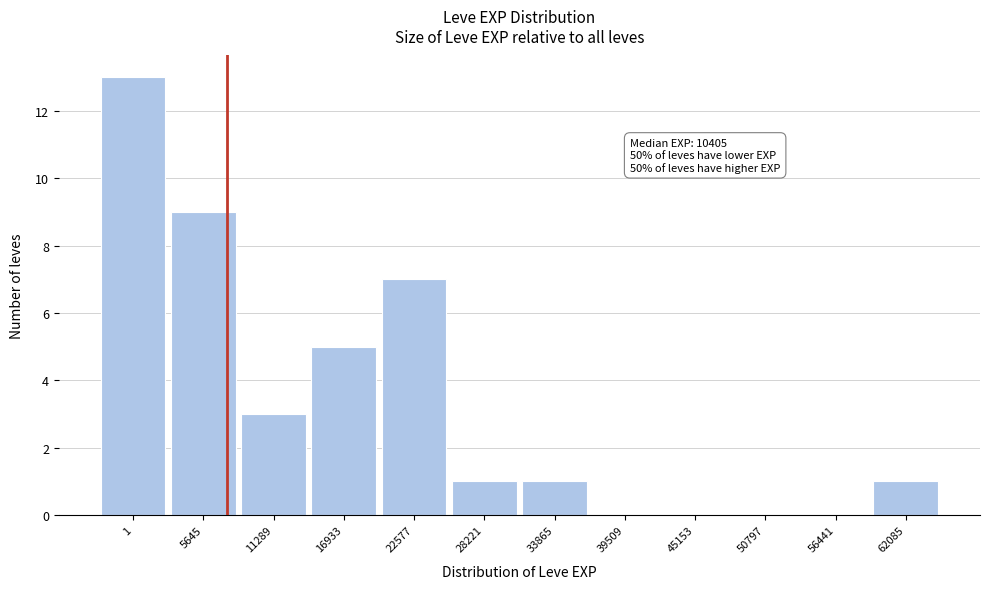

Reading left to right, extract all data points from this chart.

1=13	5645=9	11289=3	16933=5	22577=7	28221=1	33865=1	39509=0	45153=0	50797=0	56441=0	62085=1